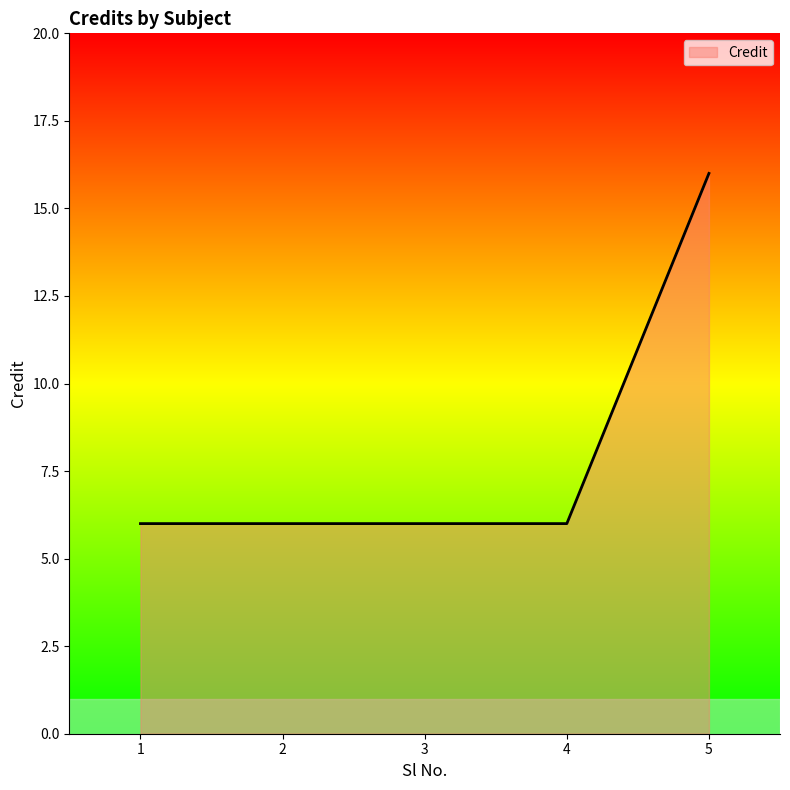

True or false: the data shows 10 at 4.

False